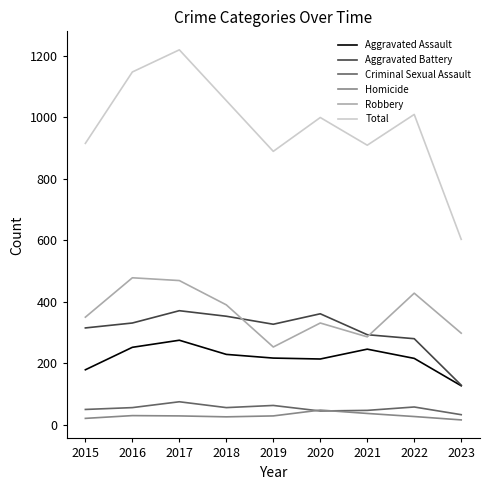

What are all the series names shown in the legend?

Aggravated Assault, Aggravated Battery, Criminal Sexual Assault, Homicide, Robbery, Total